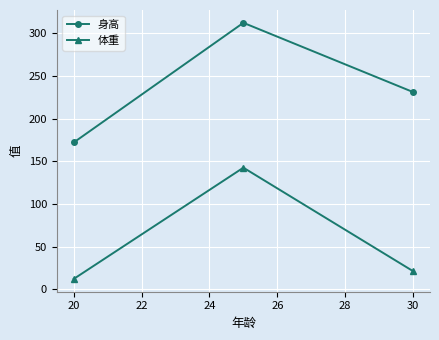

How many lines are shown in the chart?

2